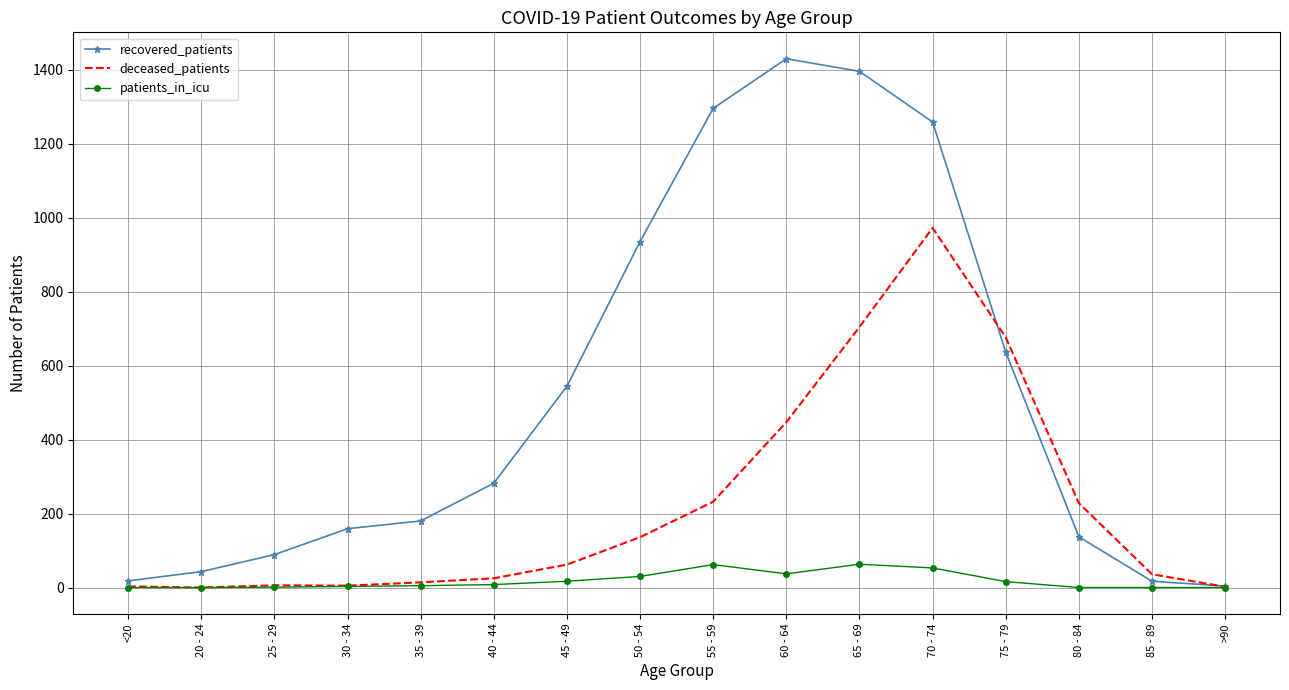

Is it true that patients_in_icu equals 30 at 50 - 54?

True